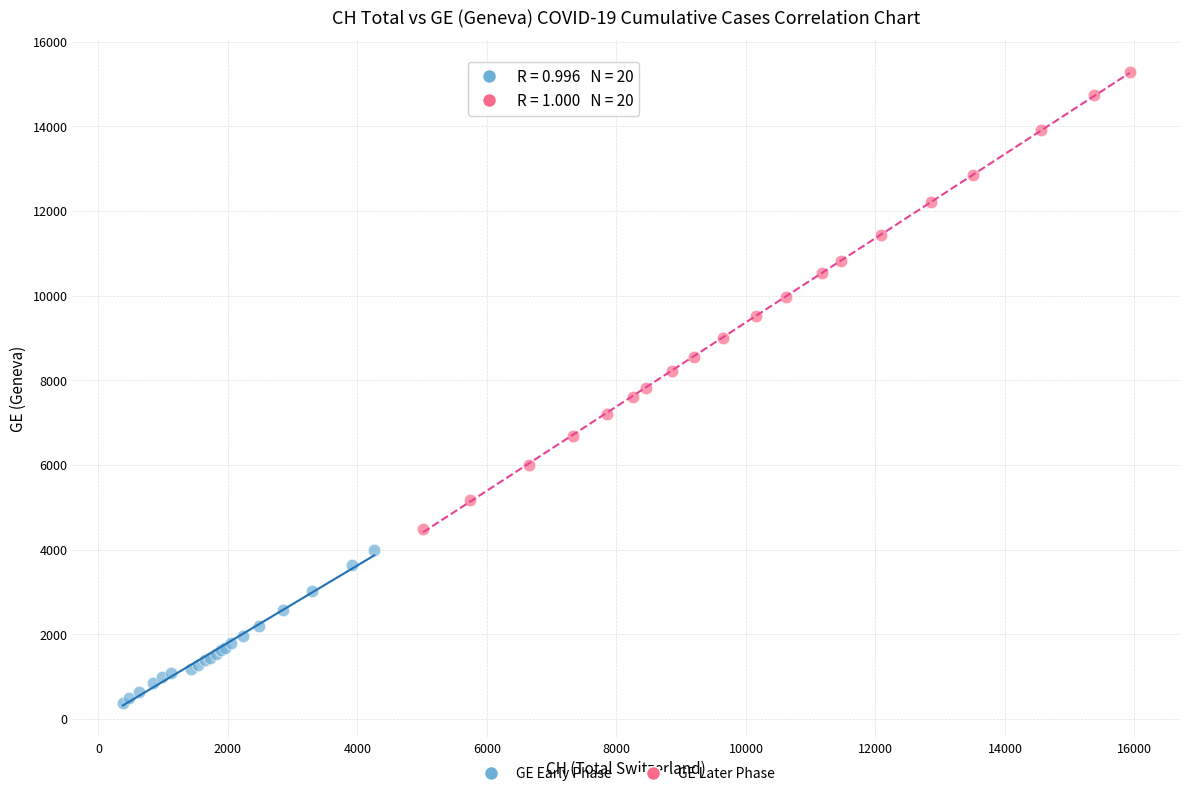

Which series has the largest Y range (max minus min)?

GE Later Phase